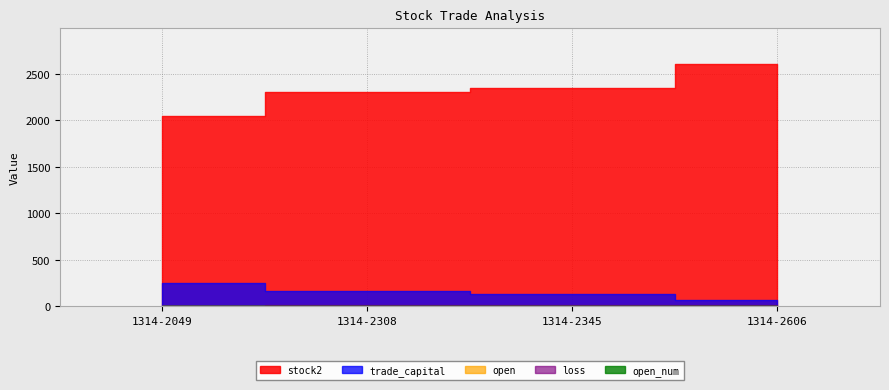

True or false: open_num and loss cross at least once.

False